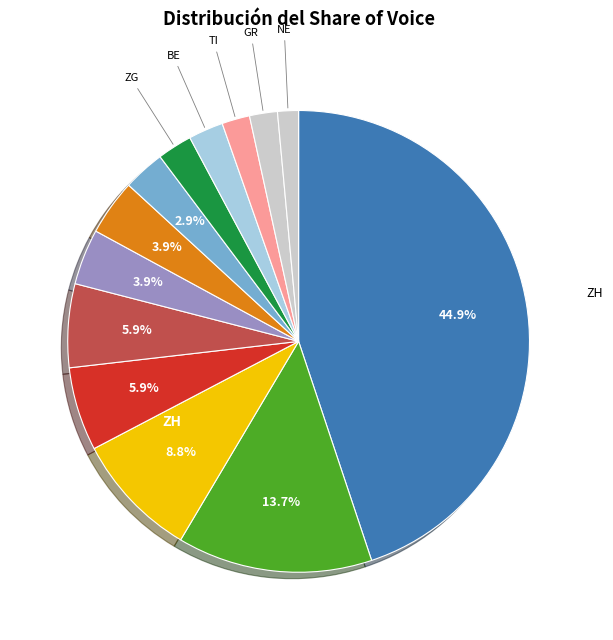

How many slices are in this pie chart?

13